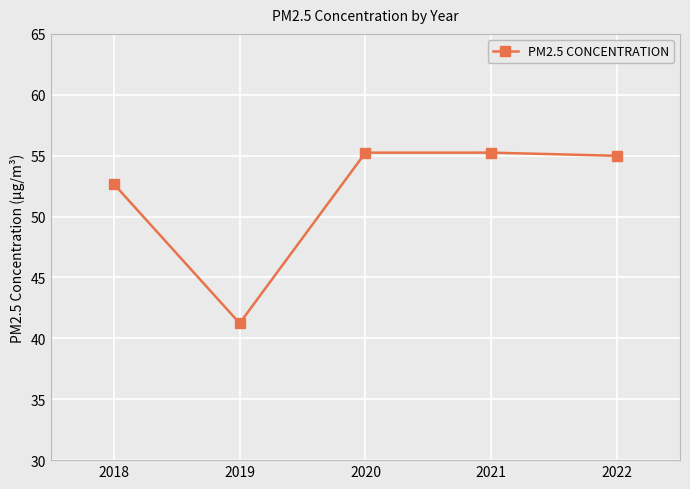

What is the ratio of the value at 2021 to the value at 2018?

1.0